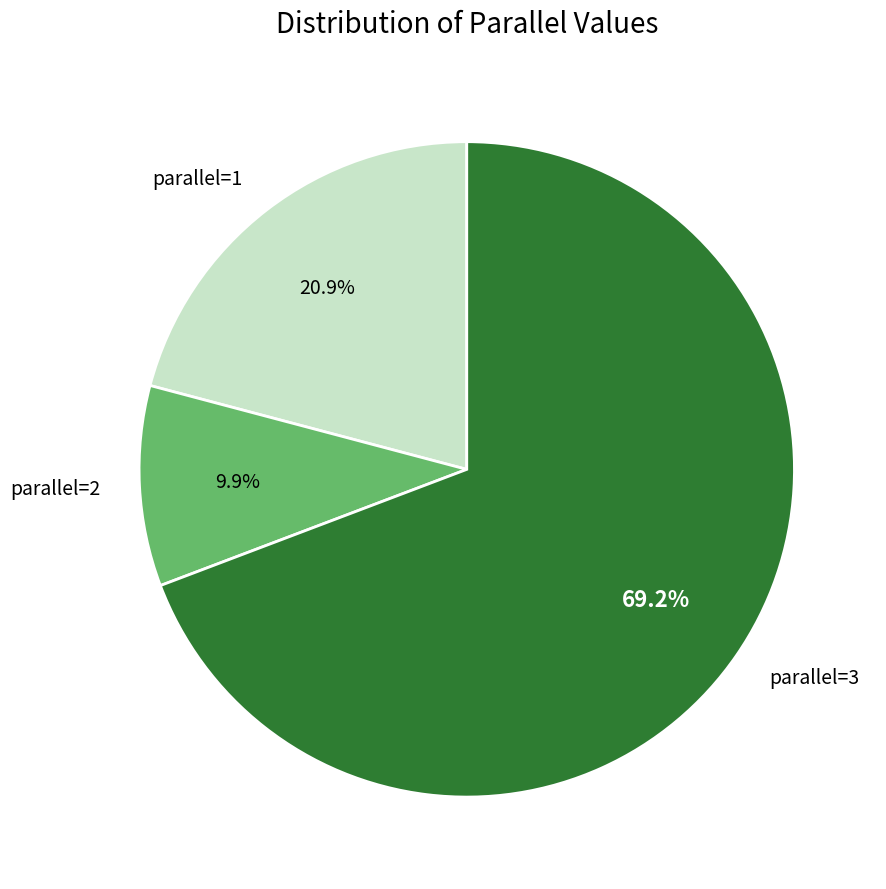

What percentage is the parallel=2 slice, to the nearest percent?

10%